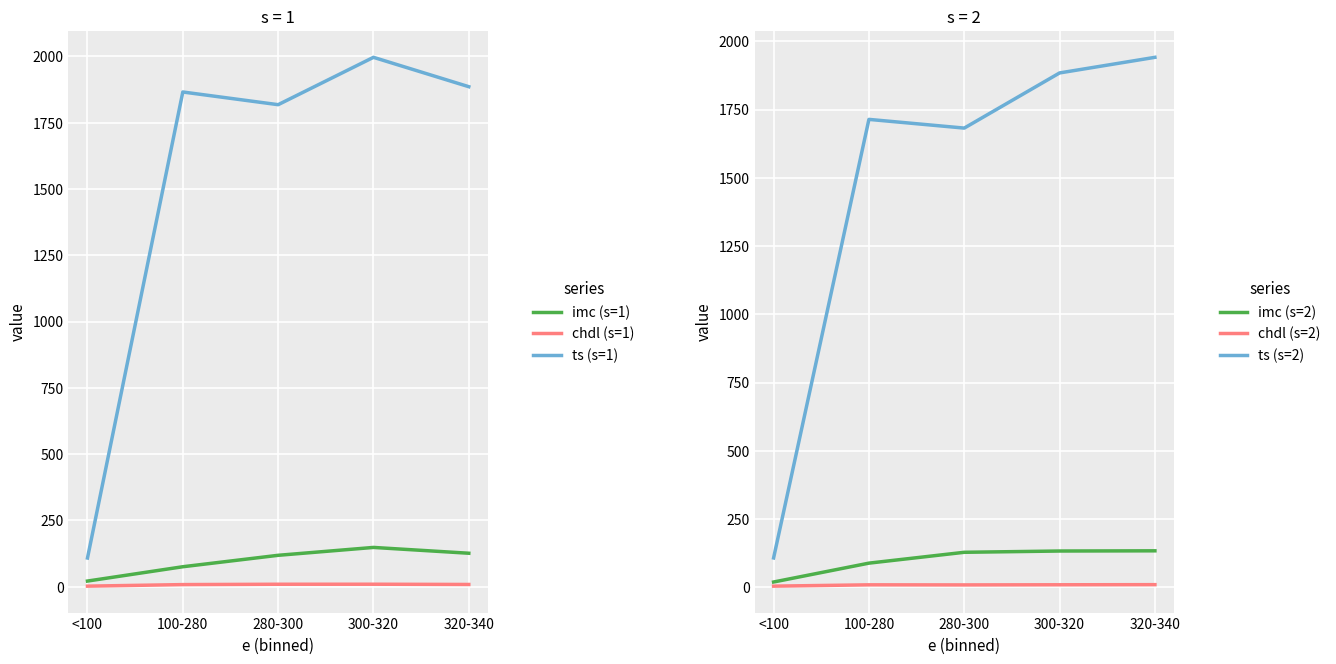

Rank the series at 300-320 from lowest to highest value.

chdl (s=2), chdl (s=1), imc (s=2), imc (s=1), ts (s=2), ts (s=1)